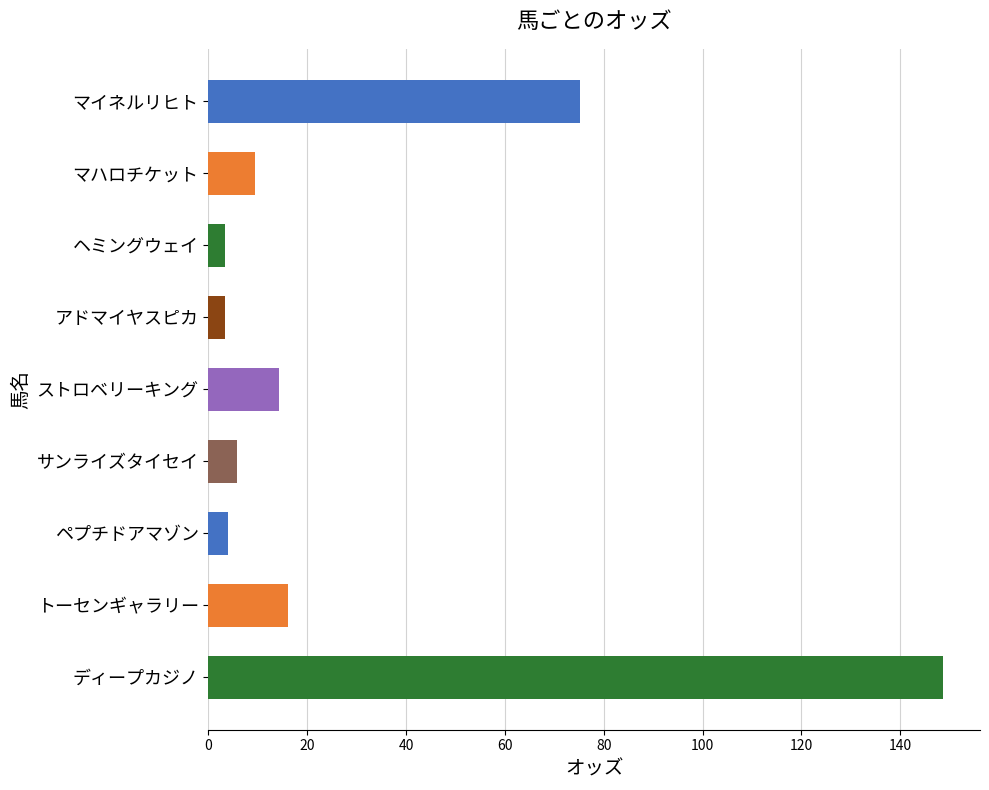

Between ヘミングウェイ and マイネルリヒト, which is larger?

マイネルリヒト